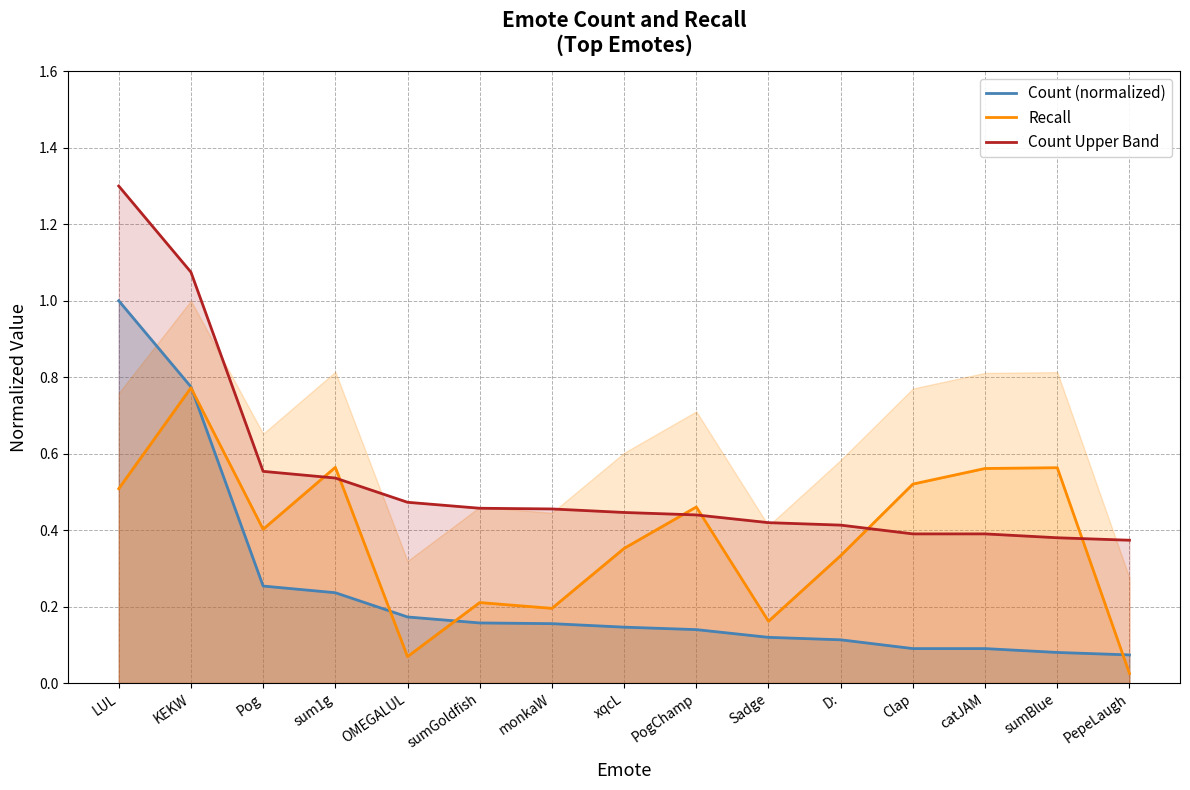

At which category does the chart reach its minimum across all series?

PepeLaugh